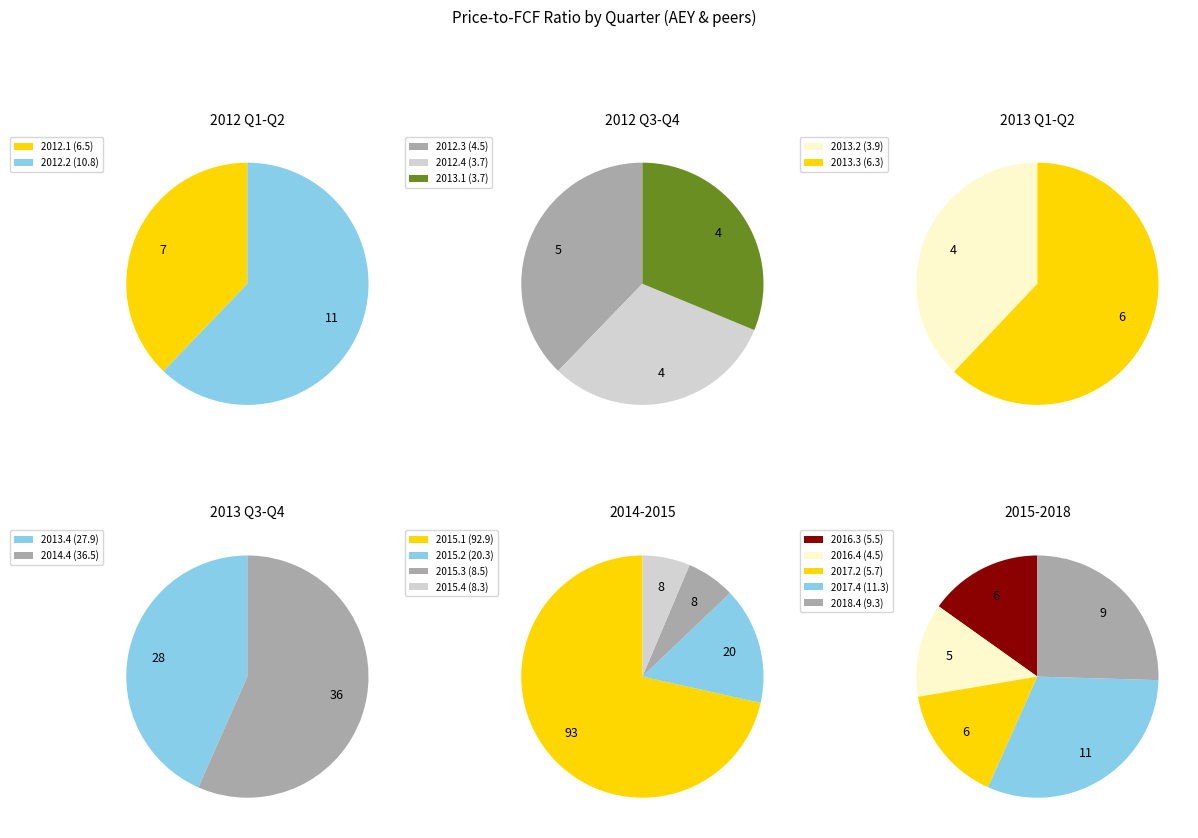

What percentage do AEY and 2016.3 together represent?

18.8%